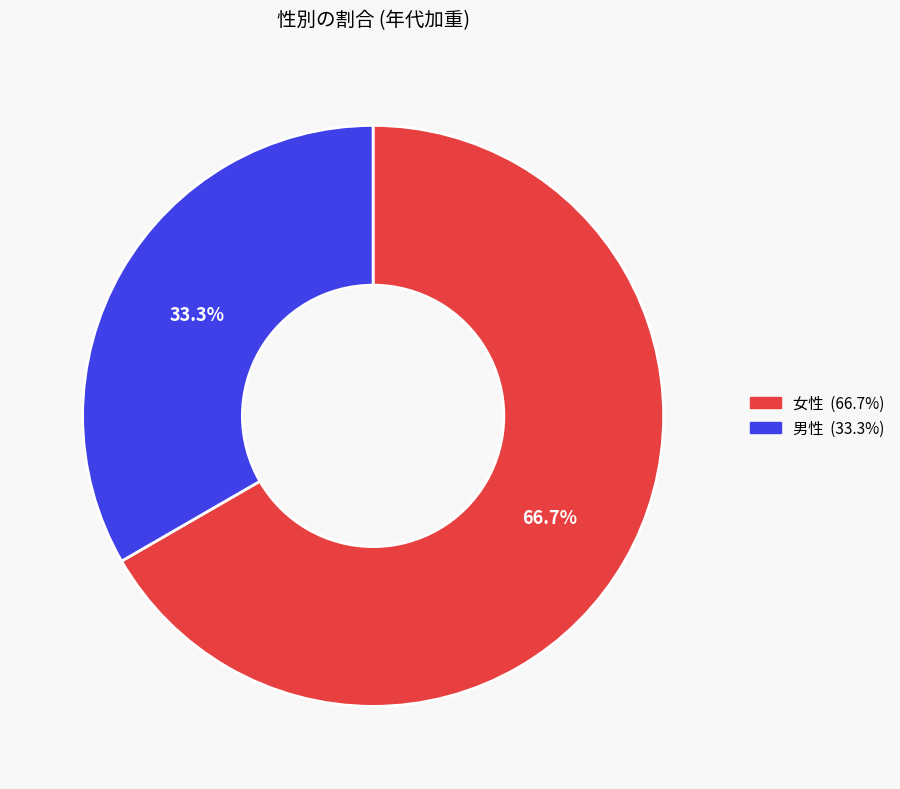

What percentage is the 男性 slice, to the nearest percent?

33%